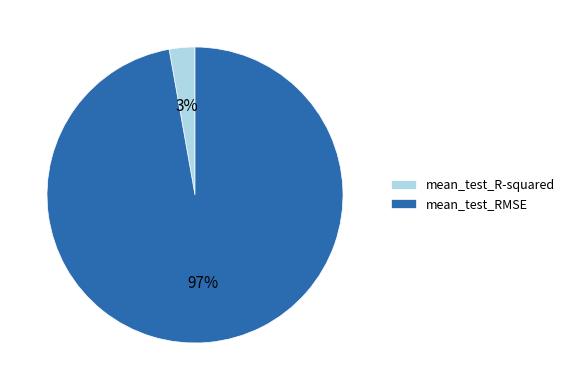

True or false: mean_test_R-squared accounts for 17% of the total.

False